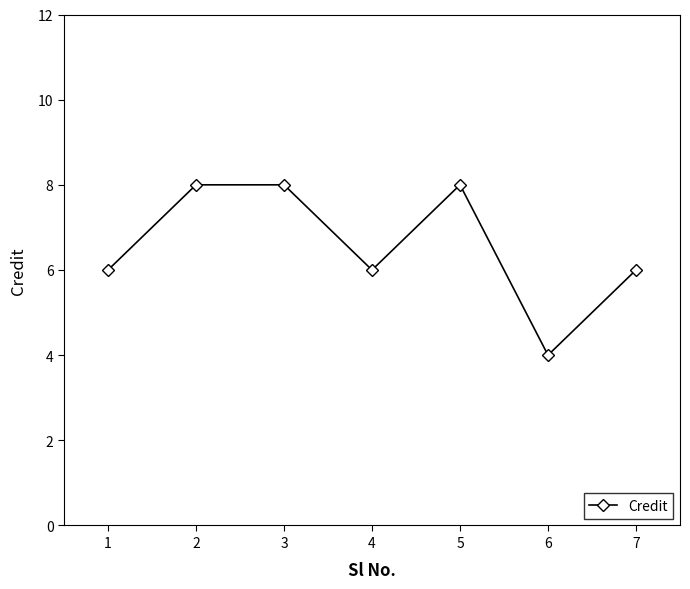

How many data points does each series have?

7